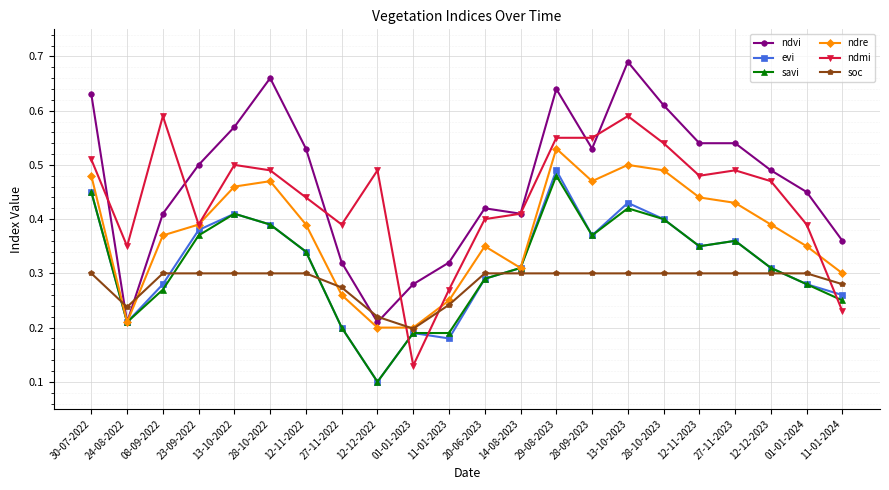

What is the sum of all ndre values?

8.2